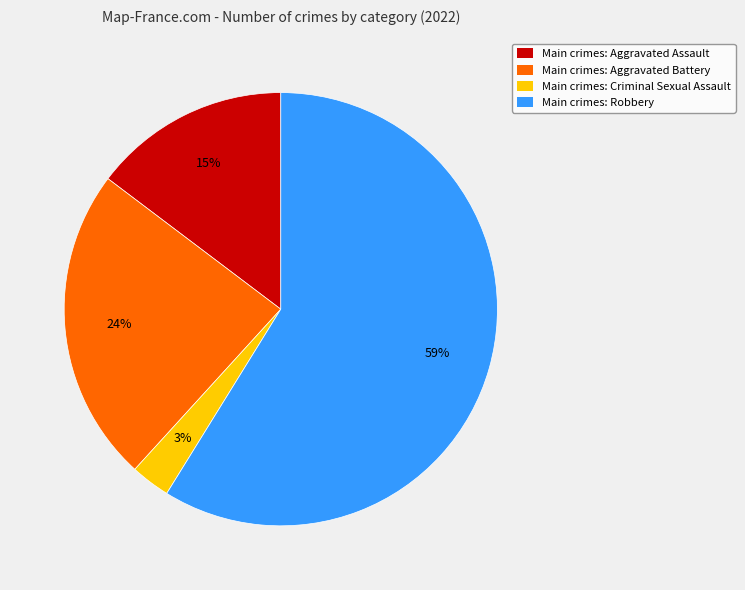

Which has a higher value, Main crimes: Aggravated Battery or Main crimes: Robbery?

Main crimes: Robbery